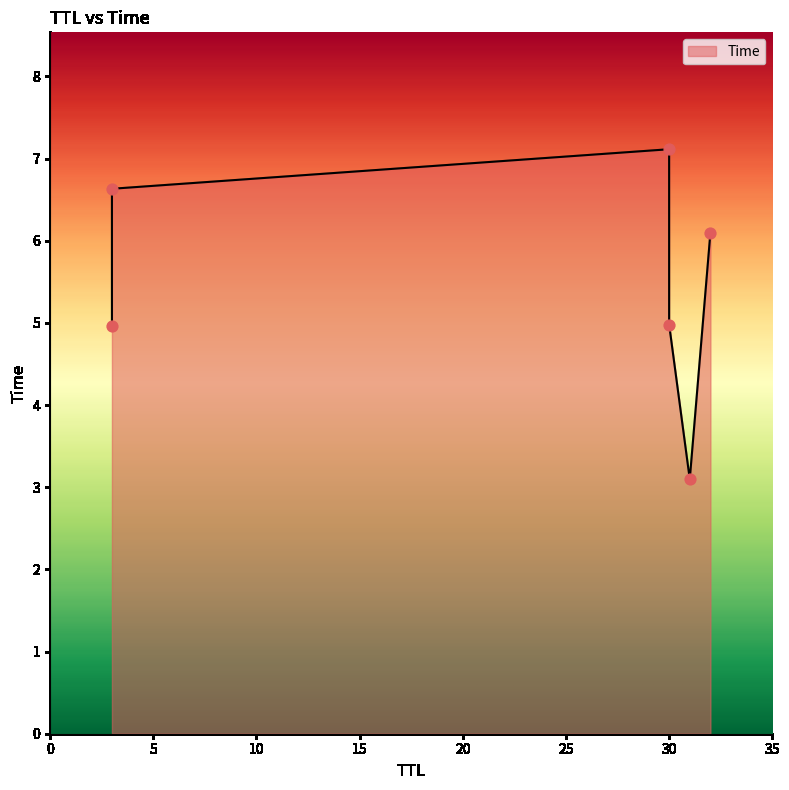

Between 3 and 3, which is larger?

3